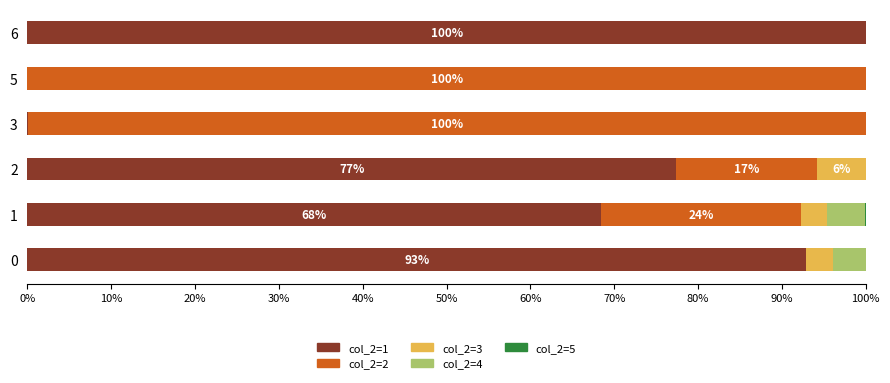

What is the total value across all series at 5?

100.0